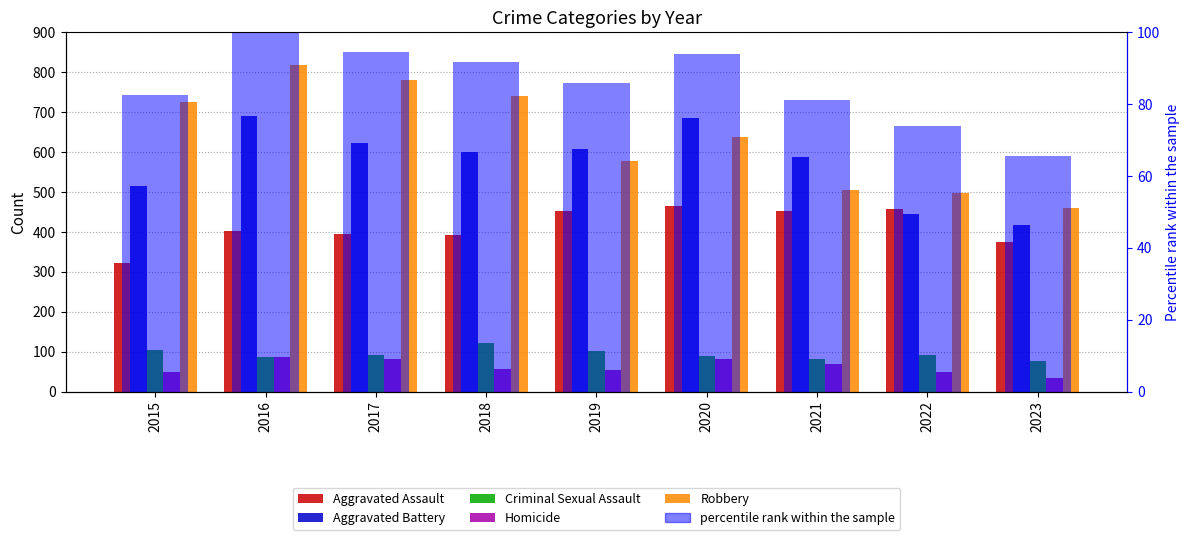

Where does the Robbery series first go above 637?

2015